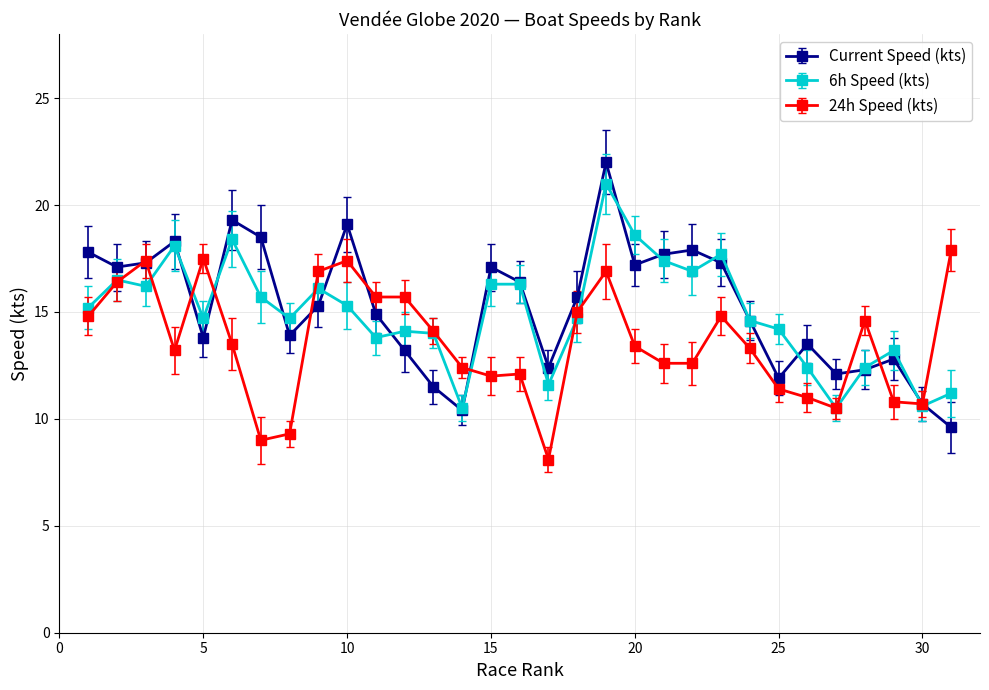

Which series has the largest range (max minus min)?

Current Speed (kts)